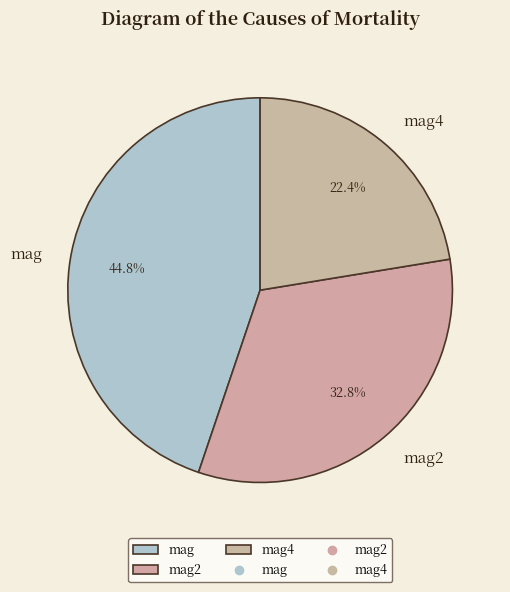

The mag2 slice represents 33% of the pie. True or false?

True